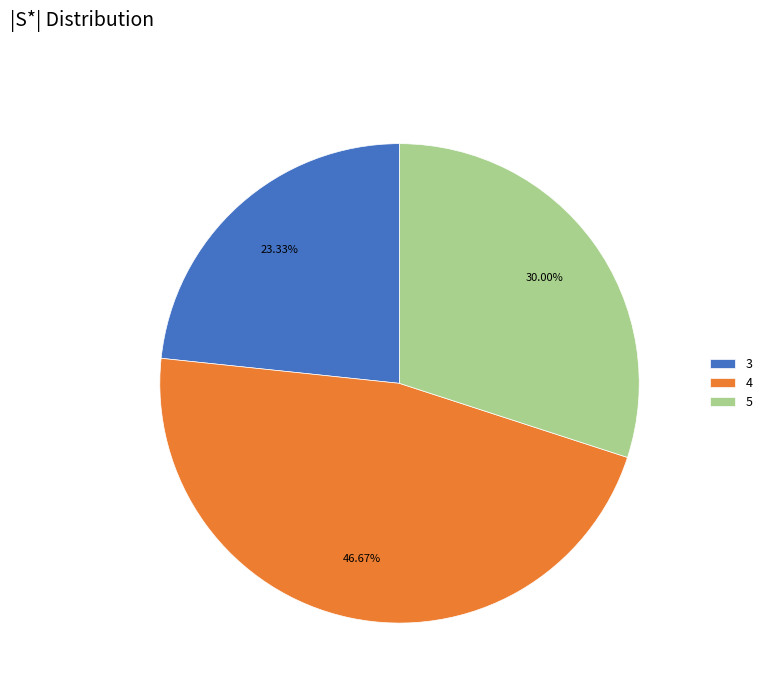

Which category has the smallest portion of the pie?

3